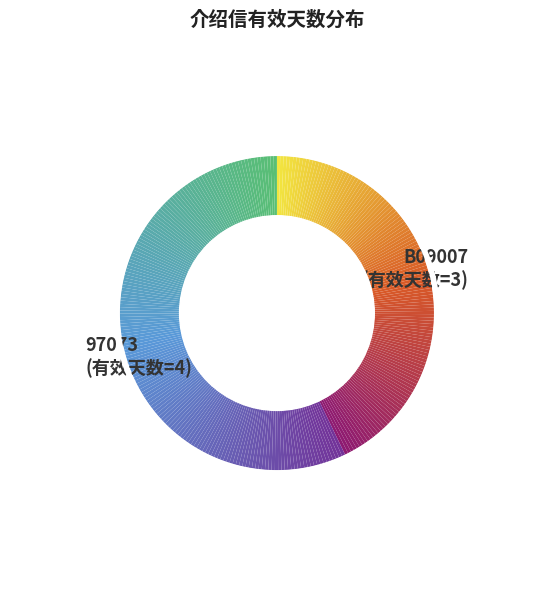

How many slices are in this pie chart?

299